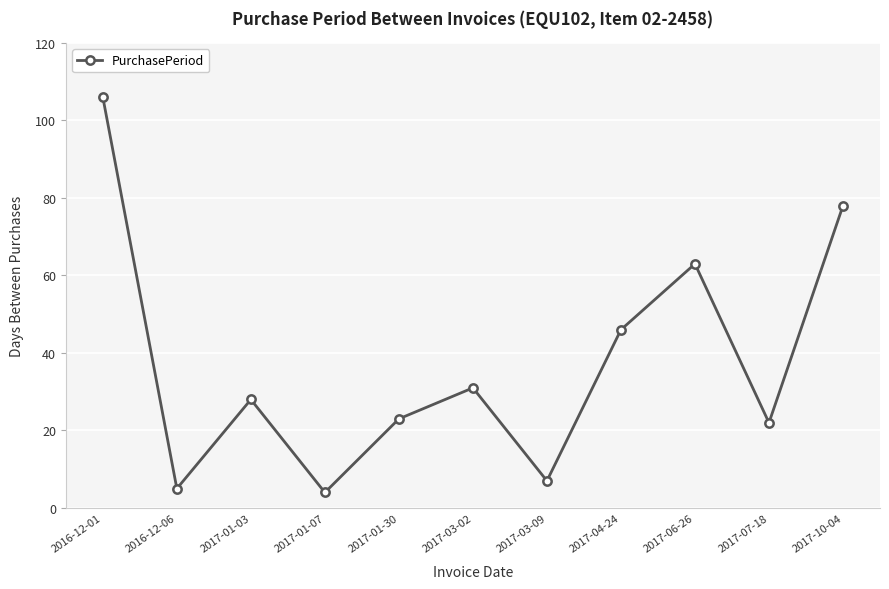

Reading left to right, list all the values displayed in this chart.

2016-12-01=106	2016-12-06=5	2017-01-03=28	2017-01-07=4	2017-01-30=23	2017-03-02=31	2017-03-09=7	2017-04-24=46	2017-06-26=63	2017-07-18=22	2017-10-04=78